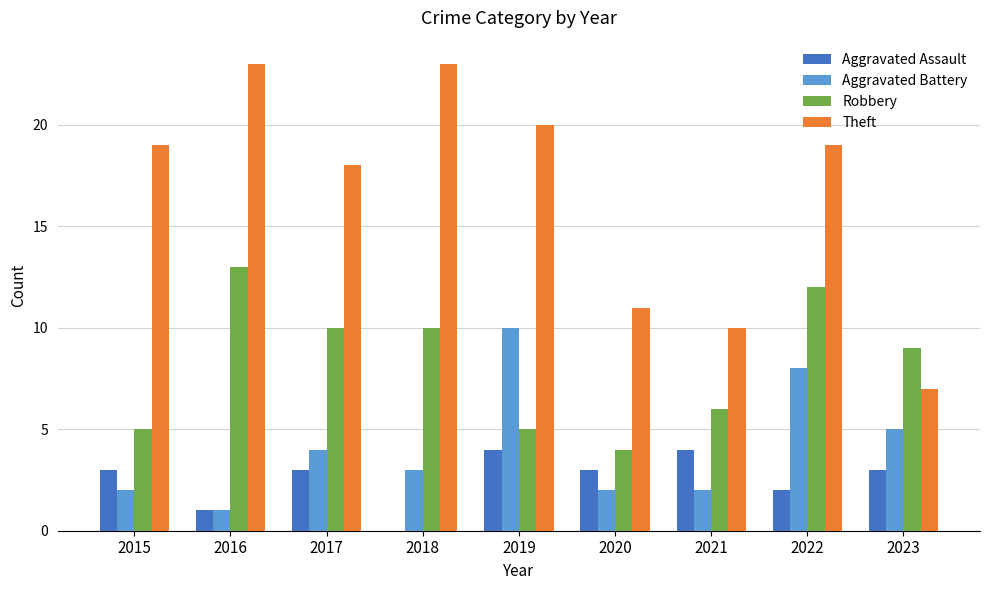

How many groups of bars are there?

9